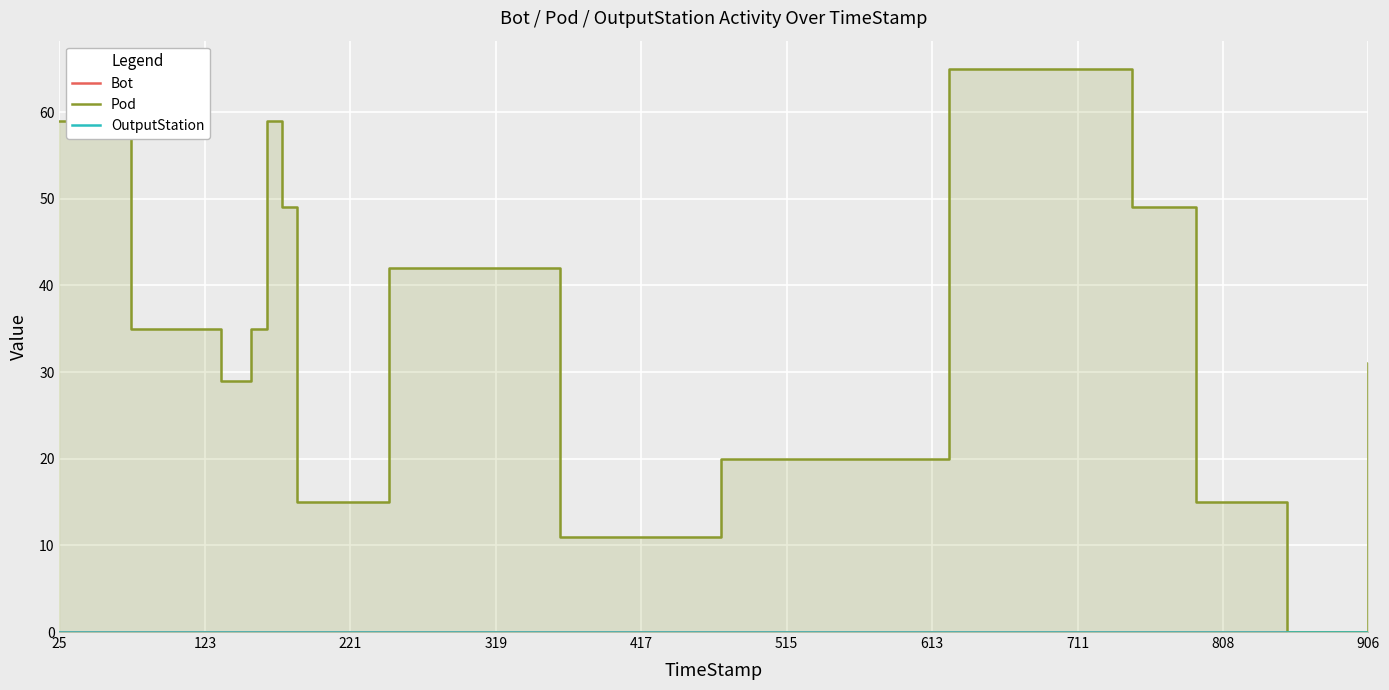

Reading left to right, extract all data points from this chart.

Bot: 0	0	0	0	0	0	0	0	0	0	0	0	0	0	0	0	0	0	0	0
Pod: 59	35	29	29	35	59	49	15	42	42	11	11	20	20	65	65	49	15	0	31
OutputStation: 0	0	0	0	0	0	0	0	0	0	0	0	0	0	0	0	0	0	0	0